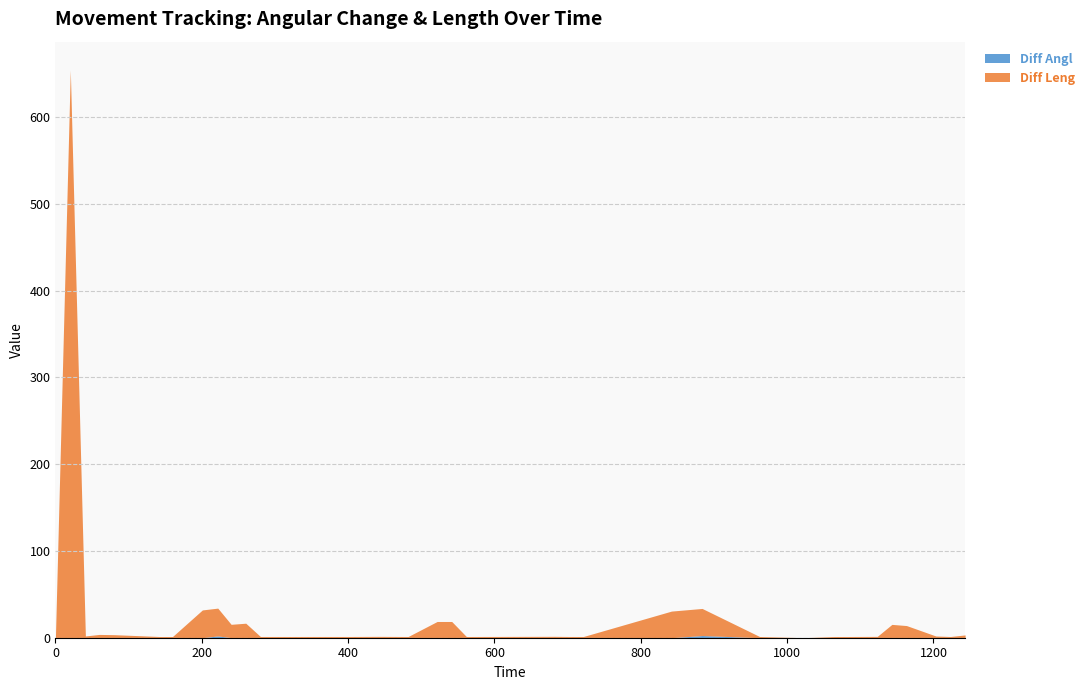

The Diff Leng series shows 31.2 at 883.84. True or false?

True